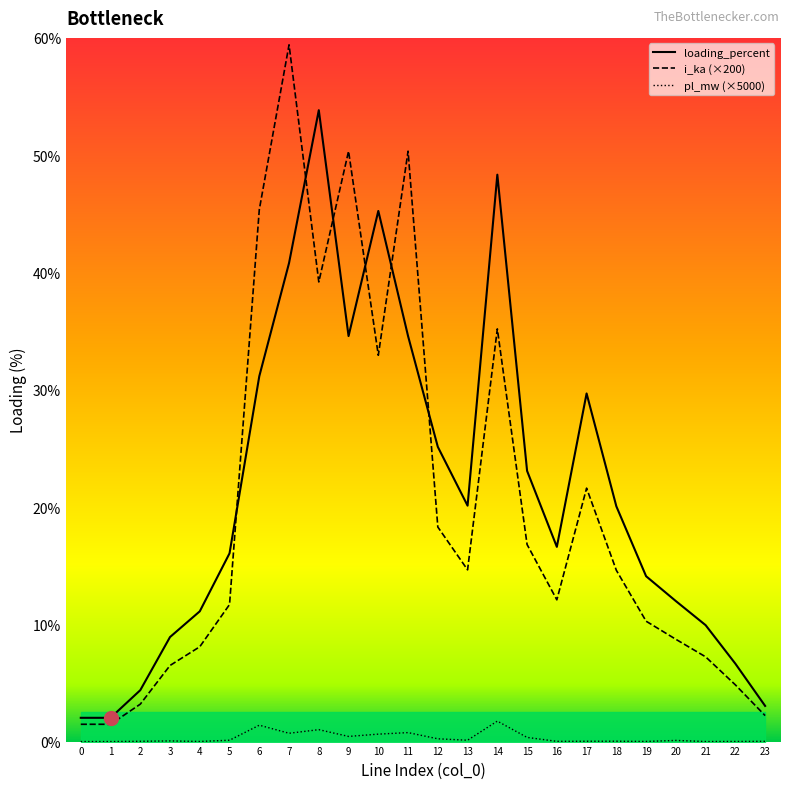

At which category is the sum across all series the highest?

7